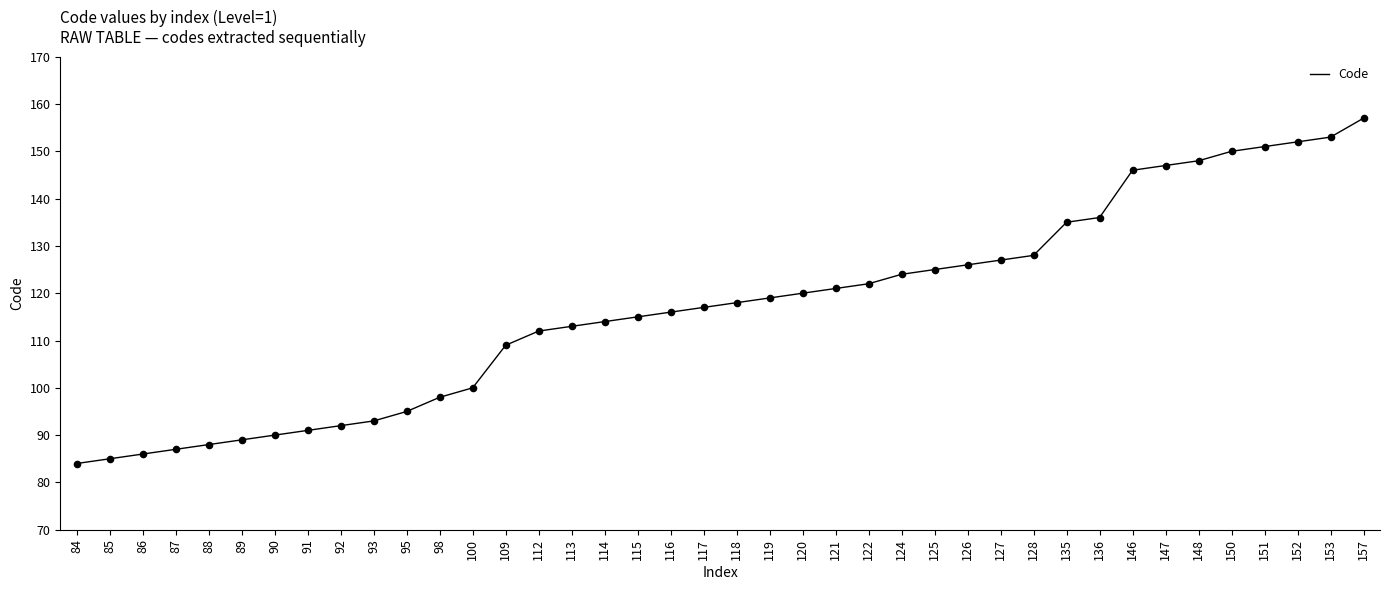

What is the change in value from 92 to 109?

+17